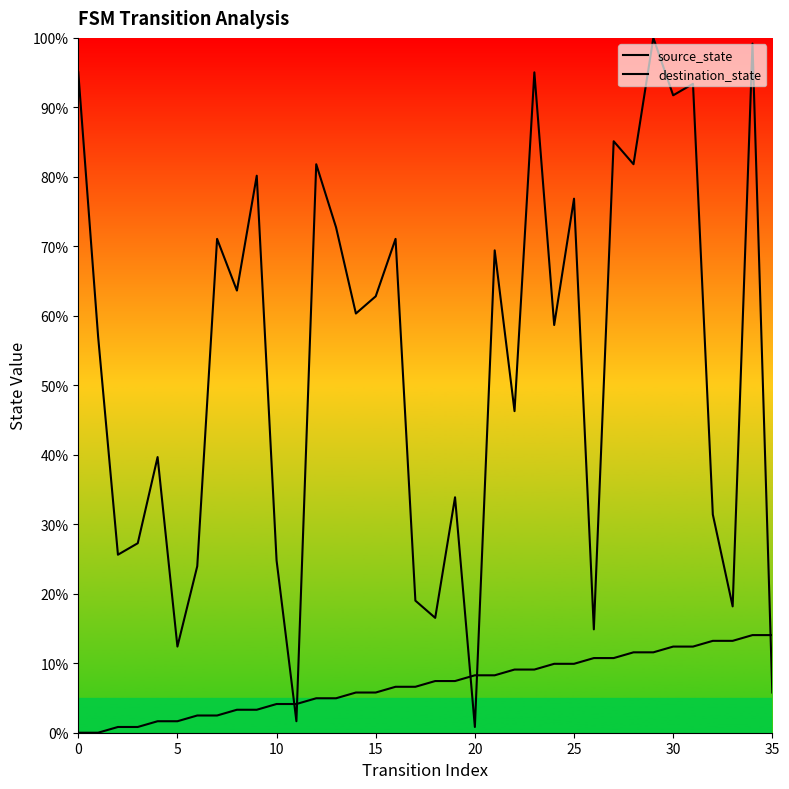

What value does the source_state series have at 25?

9.9